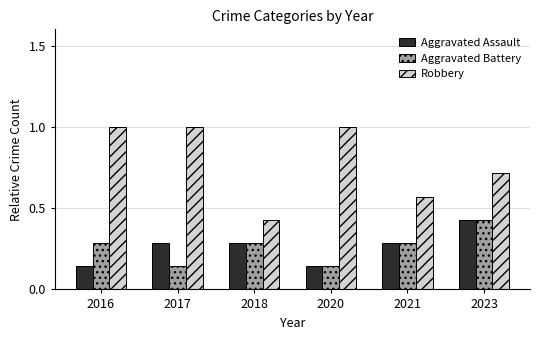

What is the greatest value displayed?

1.0